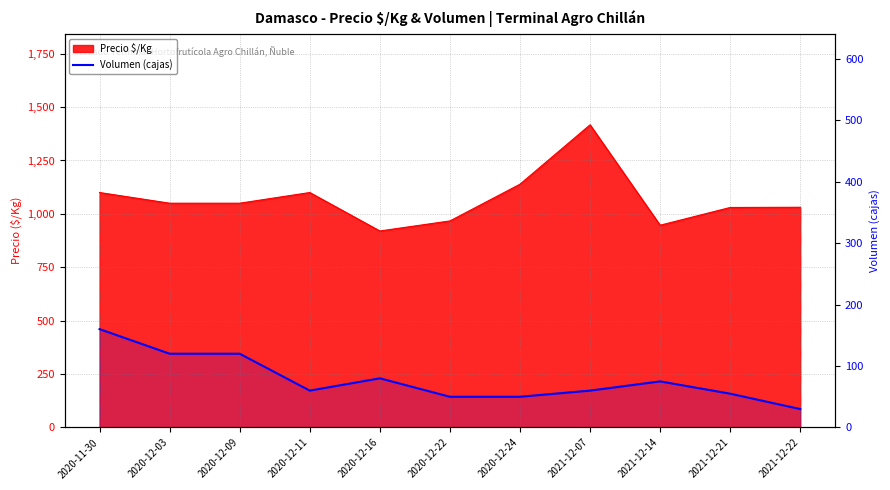

Reading right to left, transcribe all the data shown in this chart.

30	55	75	60	50	50	80	60	120	120	160